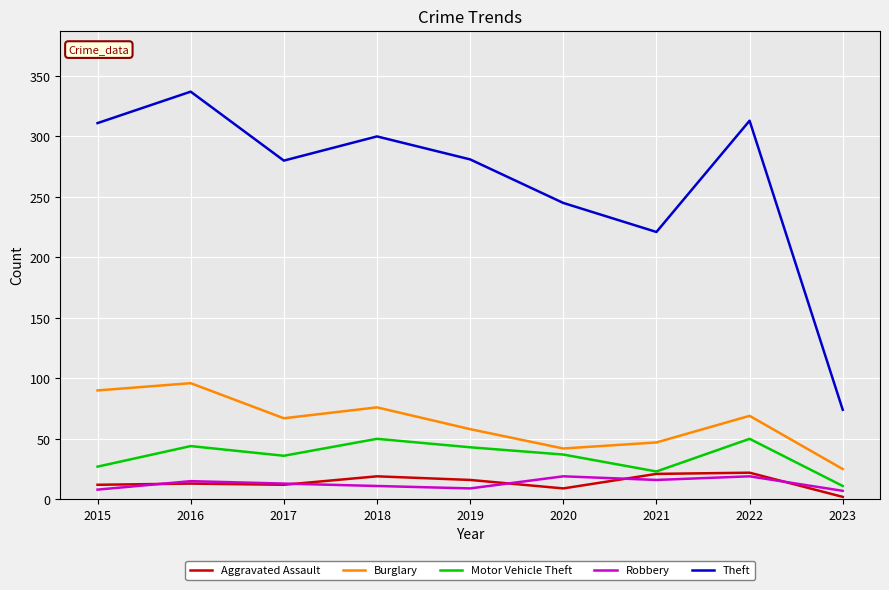

True or false: Theft has more than 2 interior local peaks.

True